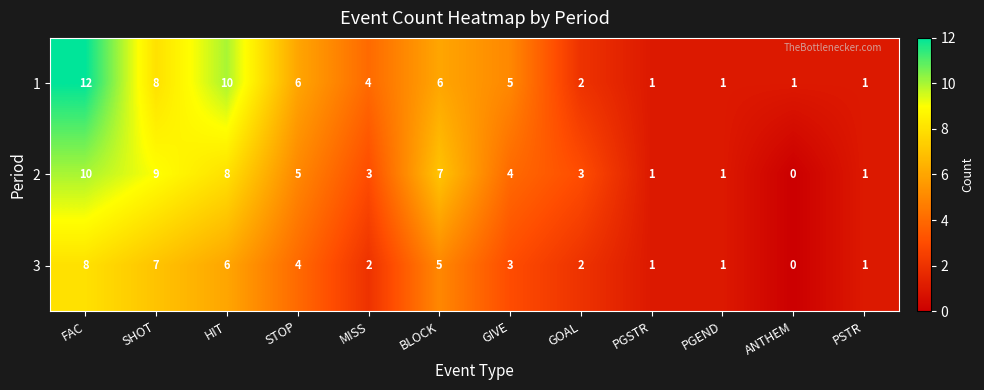

True or false: 2 has a value of 3 at GOAL.

True